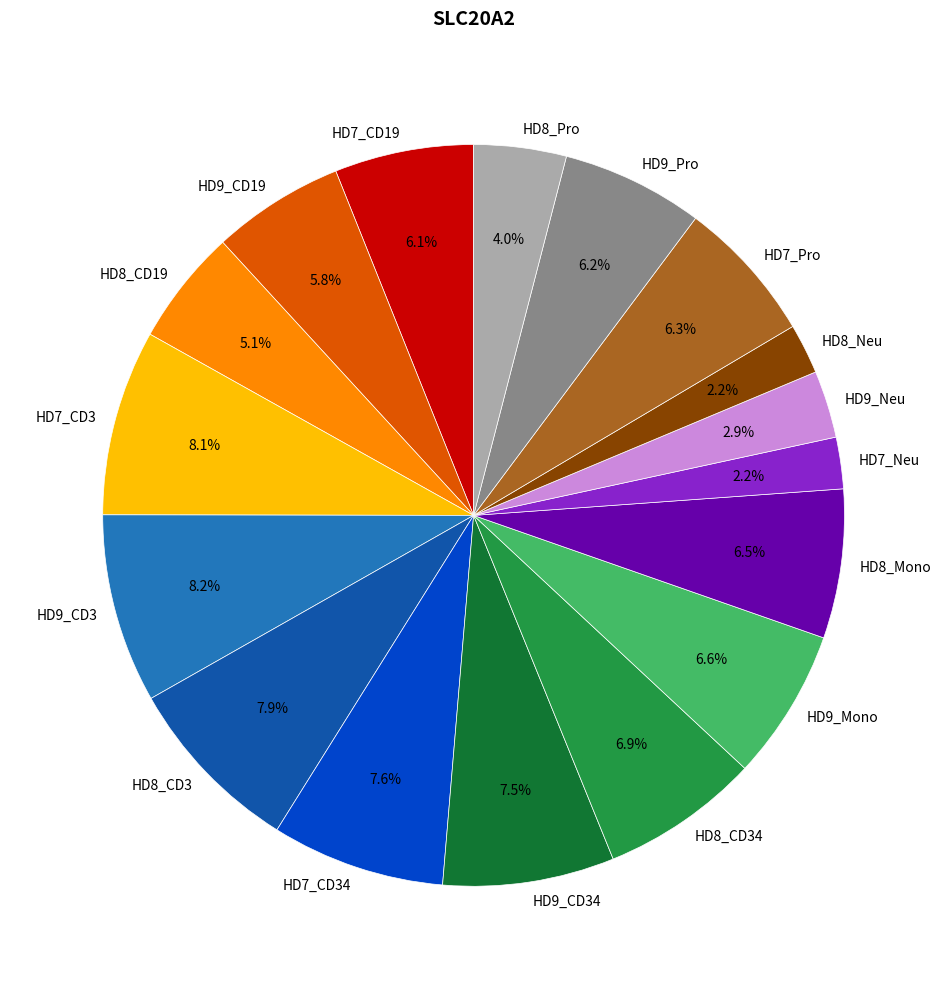

How many segments does this pie chart have?

17